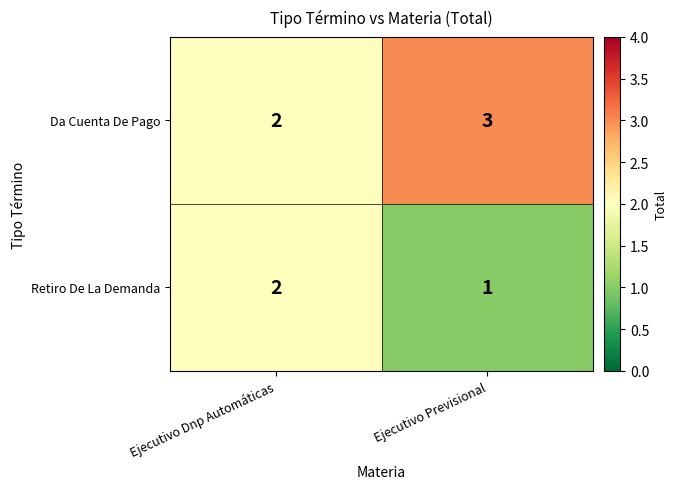

True or false: Retiro De La Demanda has a value of 1 at Ejecutivo Previsional.

True